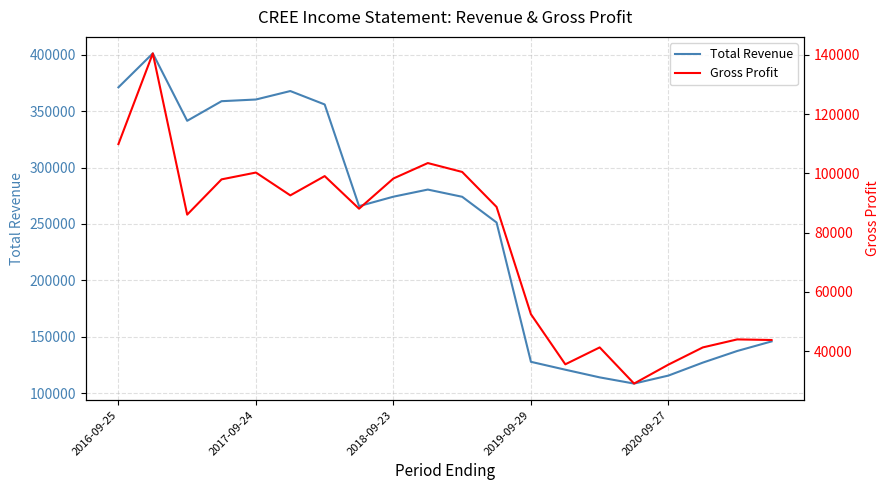

Which has a higher value, 2017-09-24 or 2019-09-29?

2017-09-24